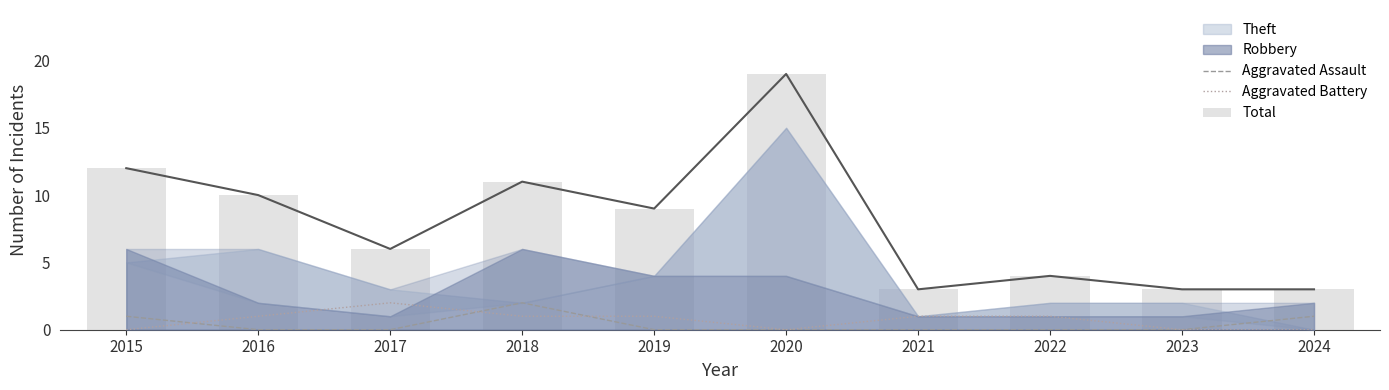

What is the lowest value of the Total series?

3